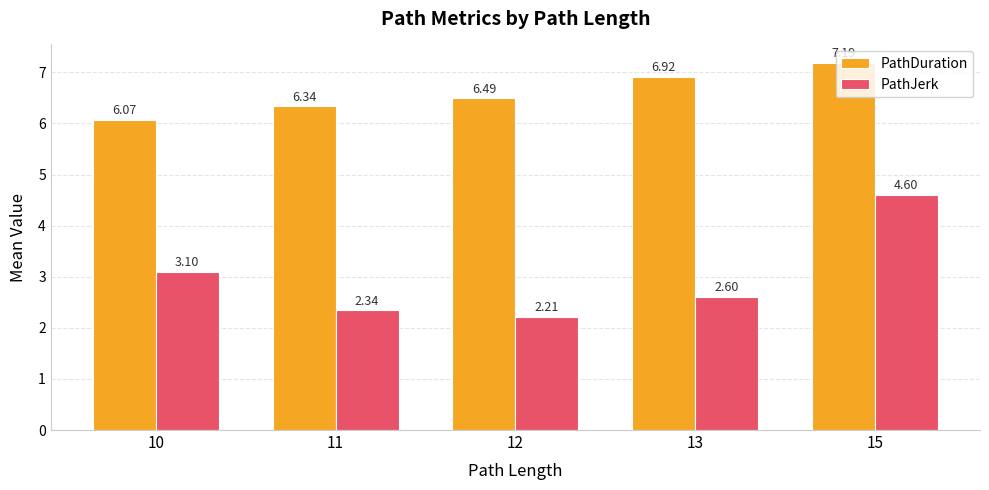

What is the value of the PathJerk bar at the 1st from the left?

3.1